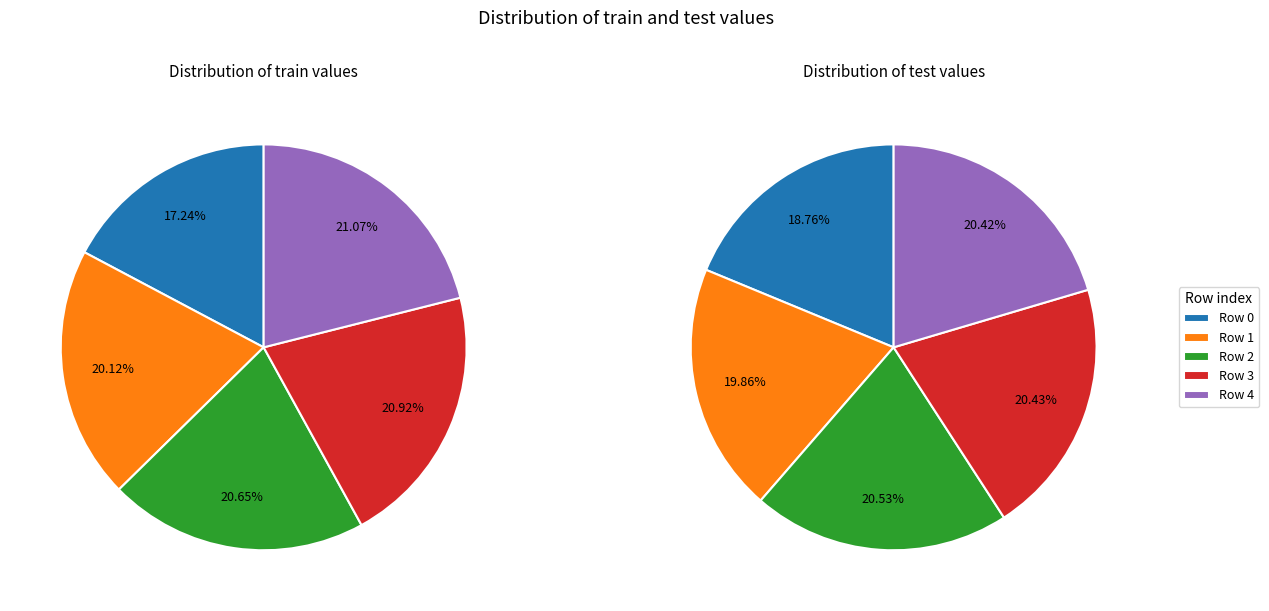

Does 2 represent more than half of the total?

No